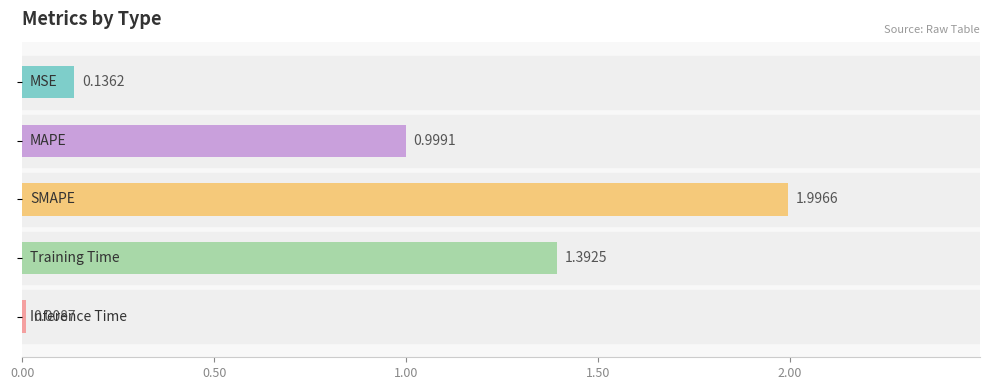

What is the average value?

0.9